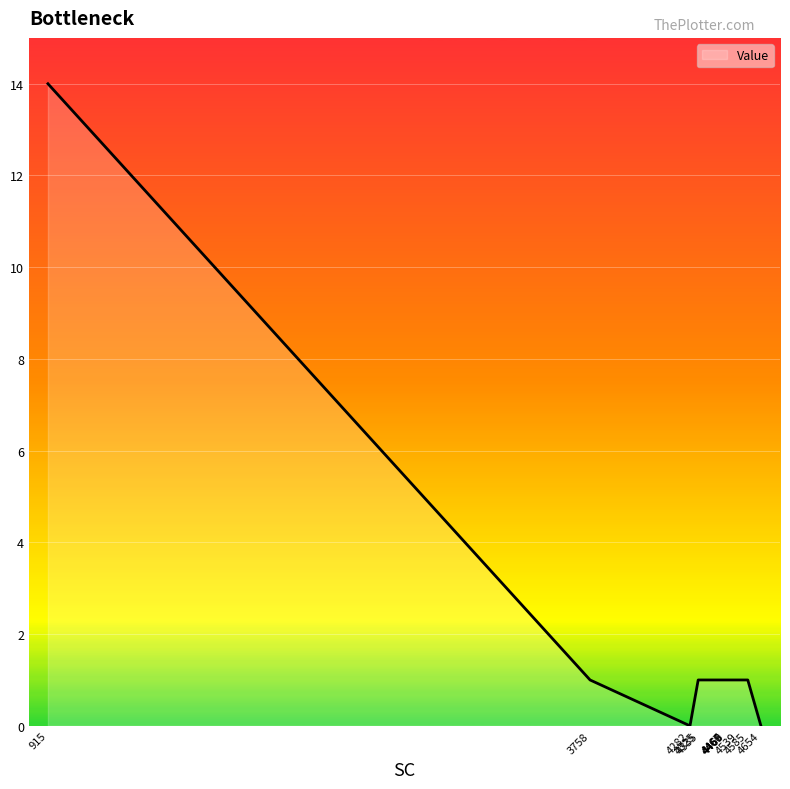

Does the chart have visible grid lines?

Yes